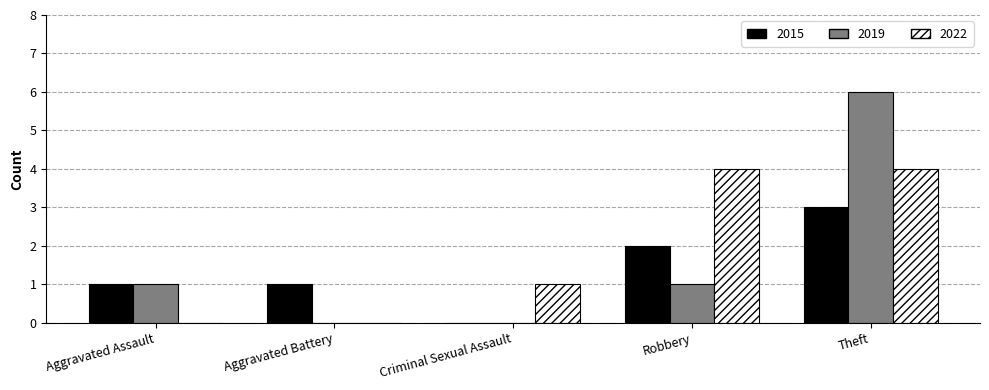

Is the value of 2015 at Theft greater than the value of 2019 at Aggravated Battery?

Yes